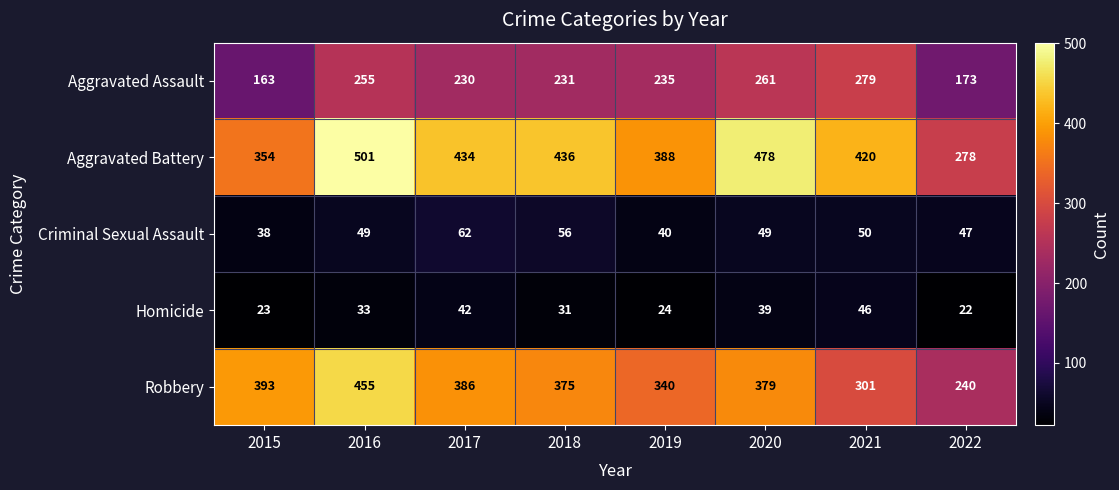

What is the greatest value displayed?

501